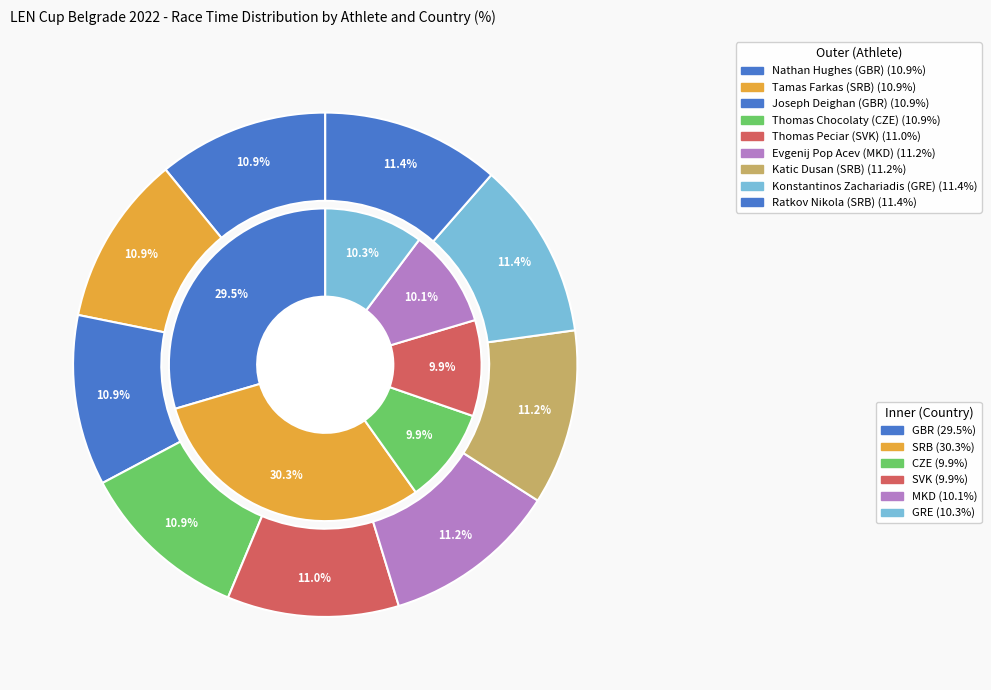

To the nearest percent, what portion does Joseph Deighan (GBR) represent?

11%